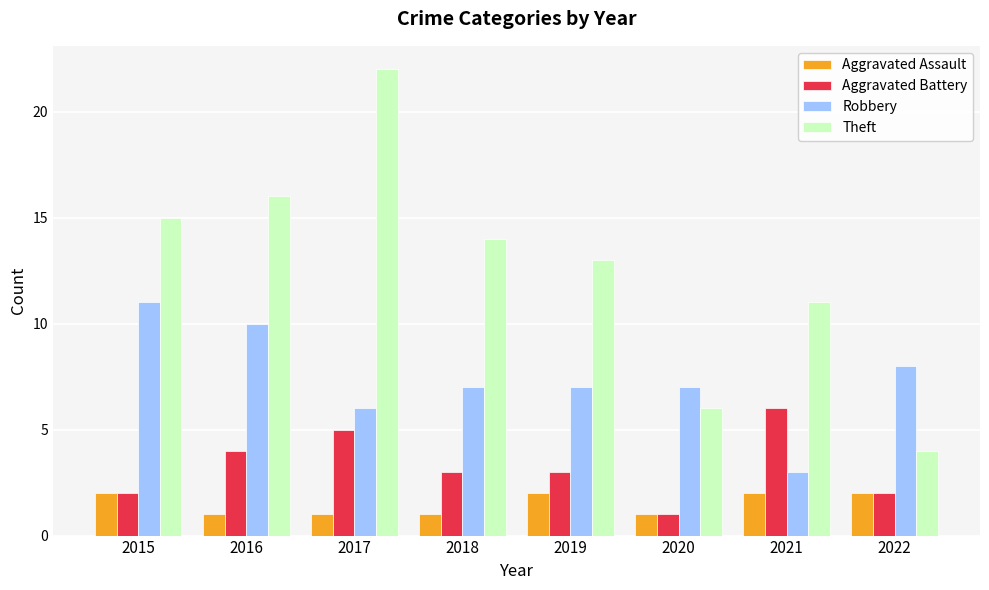

Are the bars grouped side by side (vs. stacked)?

Yes